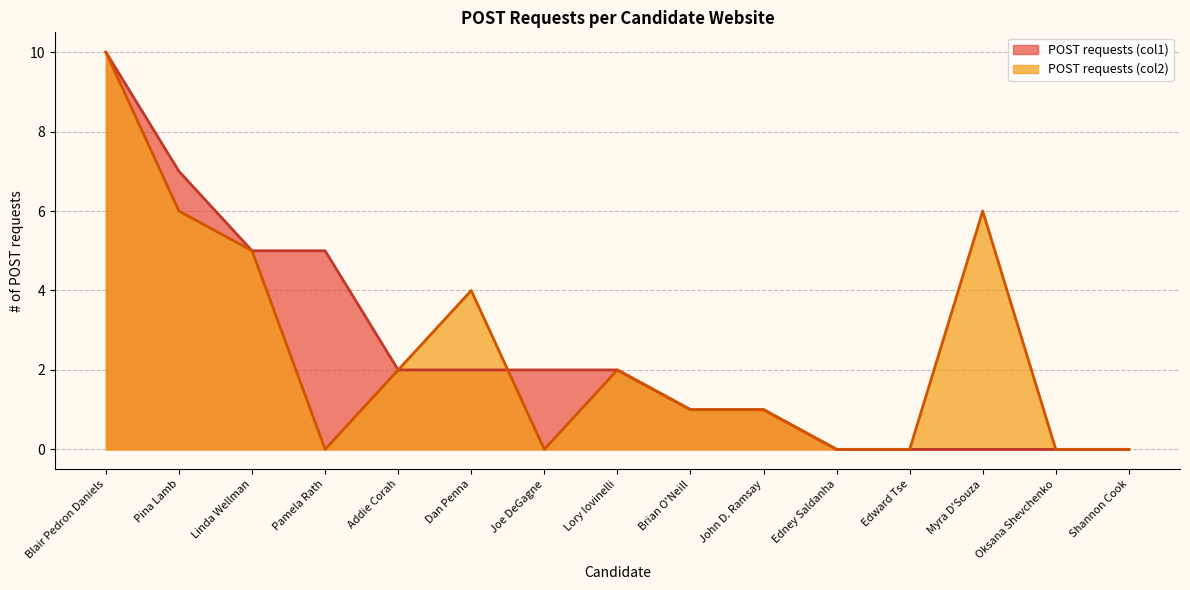

What is the average value of the POST requests (col2) series?

2